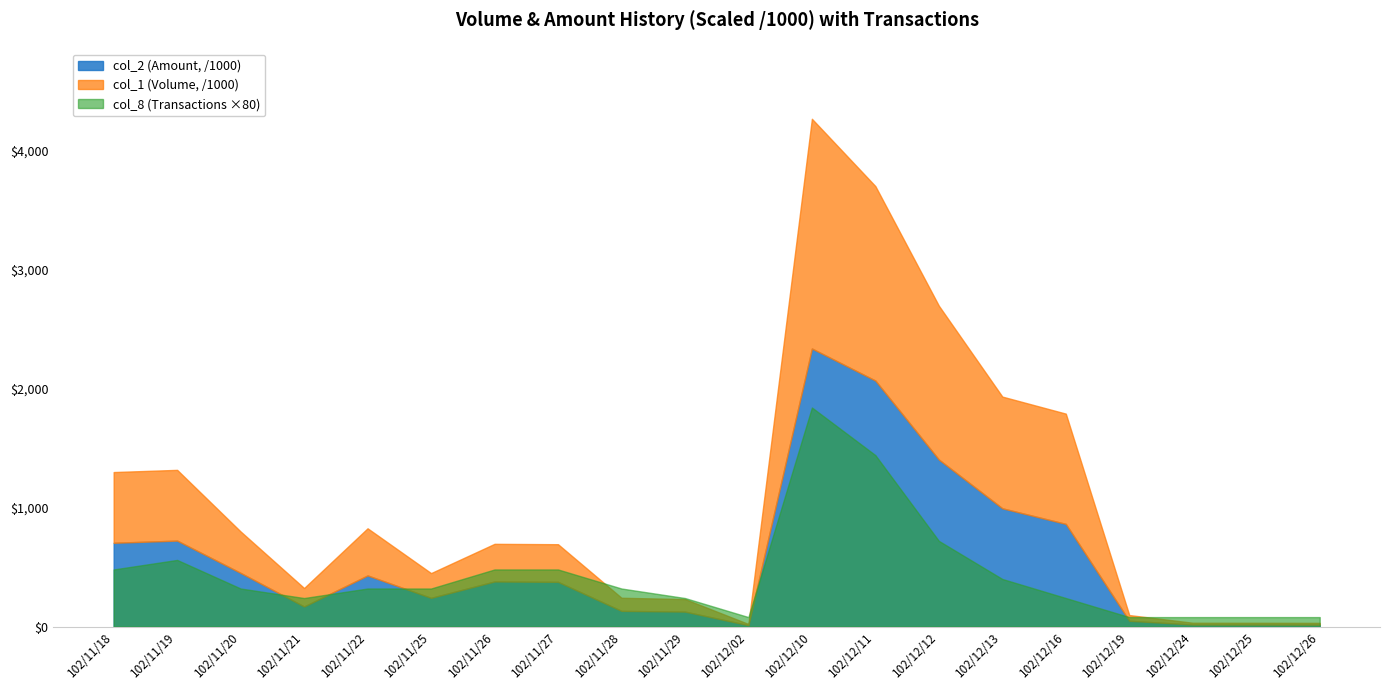

True or false: col_1 (Volume) has a value of 594000 at 102/11/18.

True